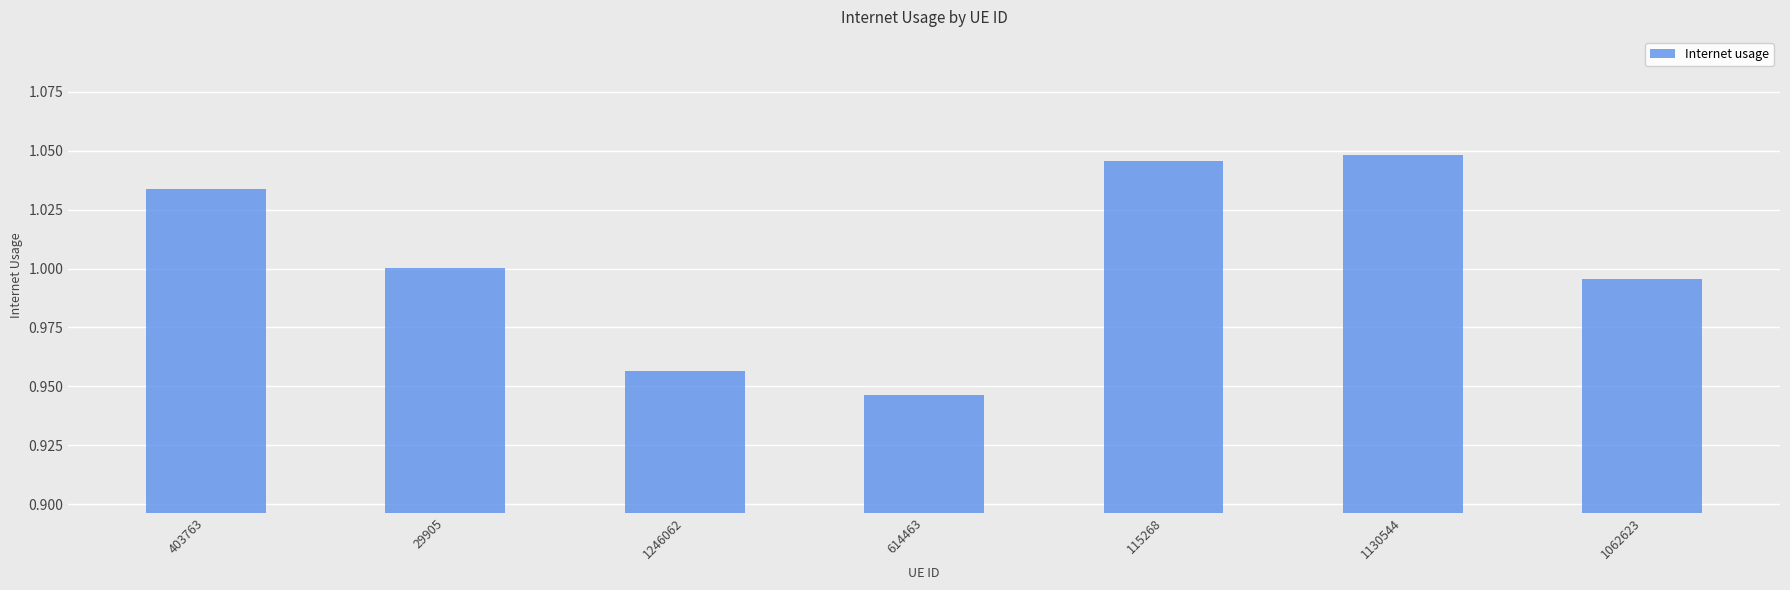

What is the sum of the values at 115268 and 1246062?

2.0